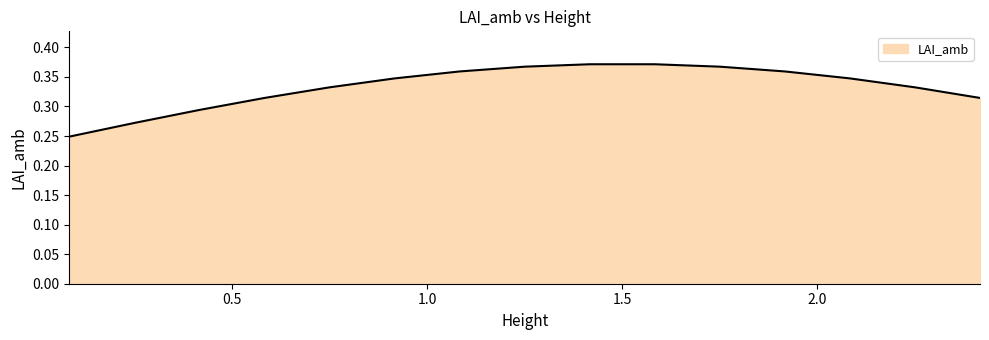

Rank the categories by value from lowest to highest.

0.0833333333333333, 0.25, 0.416666666666667, 0.583333333333333, 2.41666666666667, 0.75, 2.25, 0.916666666666667, 2.08333333333333, 1.08333333333333, 1.91666666666667, 1.25, 1.75, 1.41666666666667, 1.58333333333333